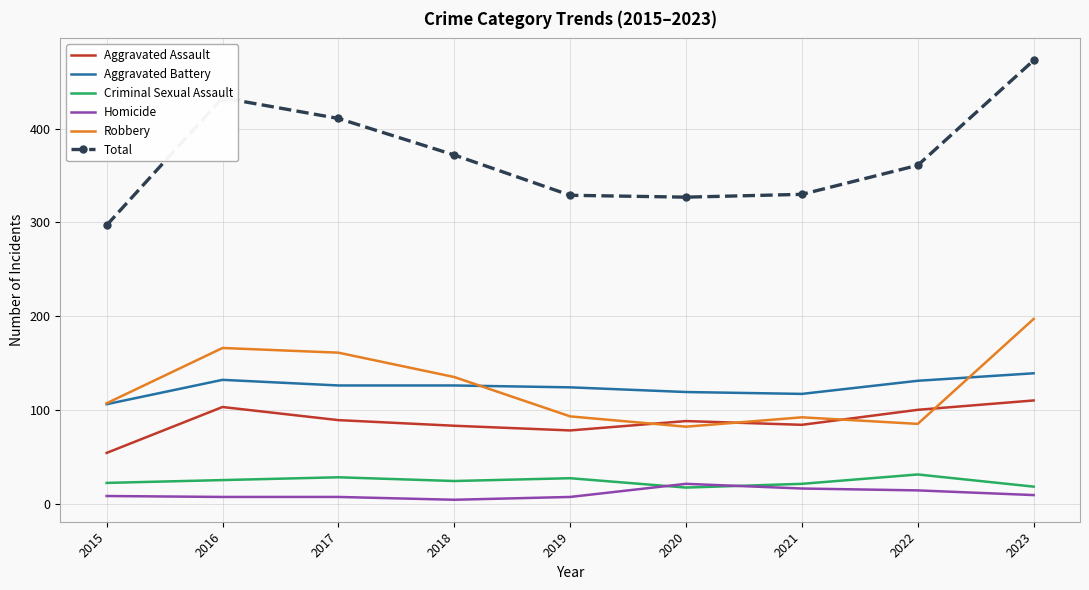

At which category is the sum across all series the highest?

2023